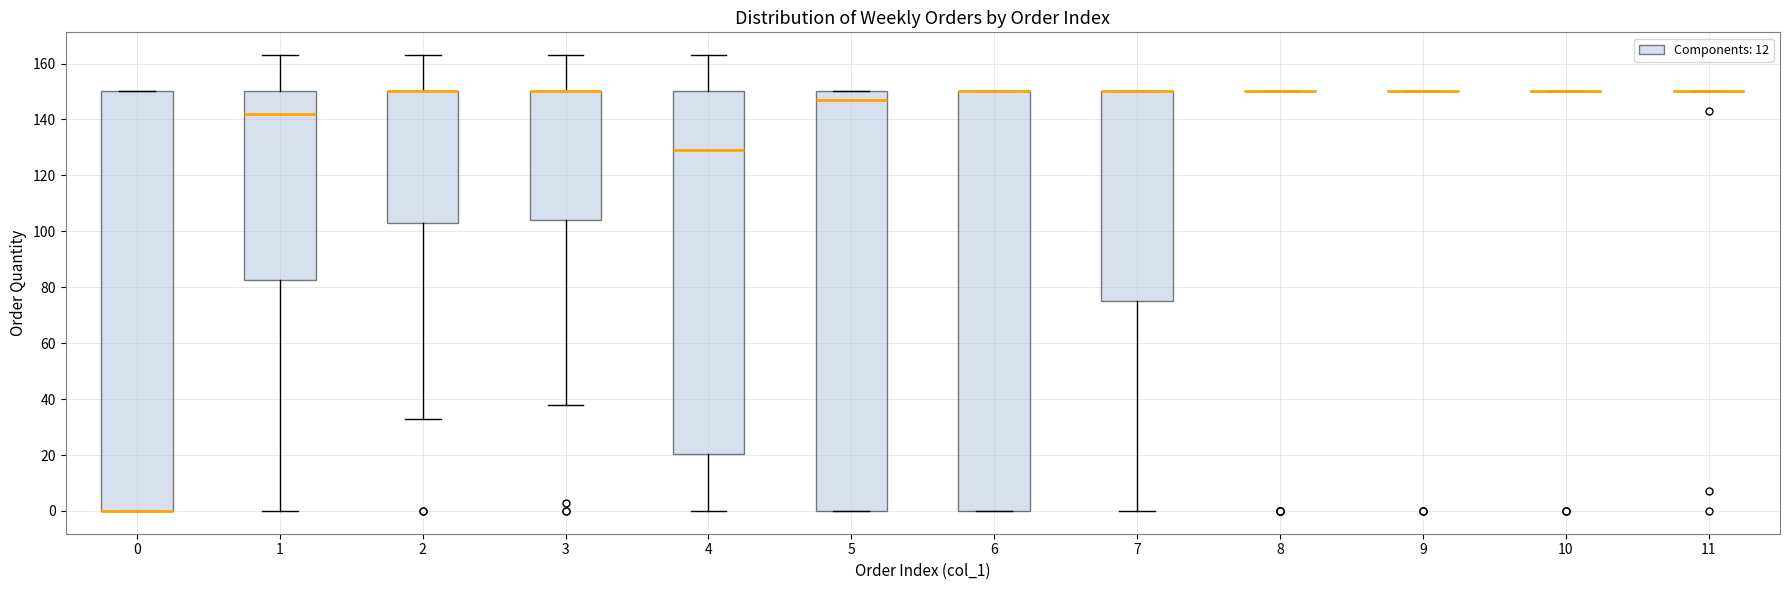

Reading left to right, transcribe this box plot: for each box, give where its median line is, the range the box spans, and where its two whiskers end, as read against the y-axis. The values are not printed on the chart, so give them approximately, as read against the axis.

0: median 0 (drawn on the box's lower edge), box 0 to 150, whiskers 0 to 150
1: median 142, box 82 to 150, whiskers 0 to 164
2: median 150 (drawn on the box's upper edge), box 104 to 150, whiskers 34 to 164
3: median 150 (drawn on the box's upper edge), box 104 to 150, whiskers 38 to 164
4: median 130, box 20 to 150, whiskers 0 to 164
5: median 148, box 0 to 150, whiskers 0 to 150
6: median 150 (drawn on the box's upper edge), box 0 to 150, whiskers 0 to 150
7: median 150 (drawn on the box's upper edge), box 76 to 150, whiskers 0 to 150
8: box collapsed to a line at 150, whiskers 150 to 150
9: box collapsed to a line at 150, whiskers 150 to 150
10: box collapsed to a line at 150, whiskers 150 to 150
11: box collapsed to a line at 150, whiskers 150 to 150